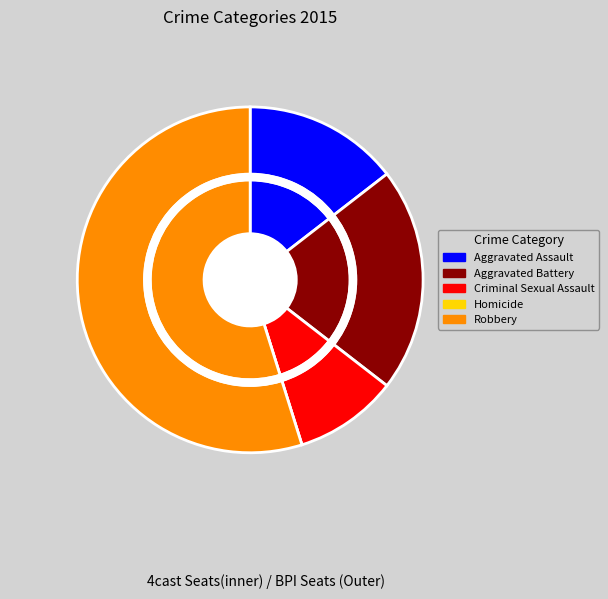

What is the majority slice?

Robbery